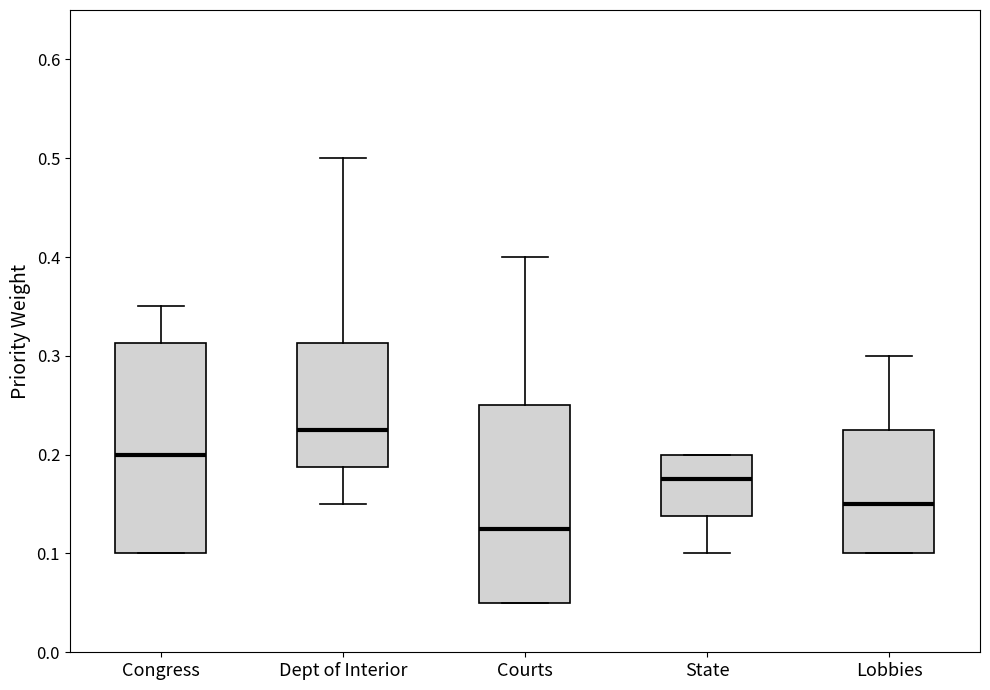

Comparing the boxes themselves (not the whiskers), which one is the tallest?

Congress